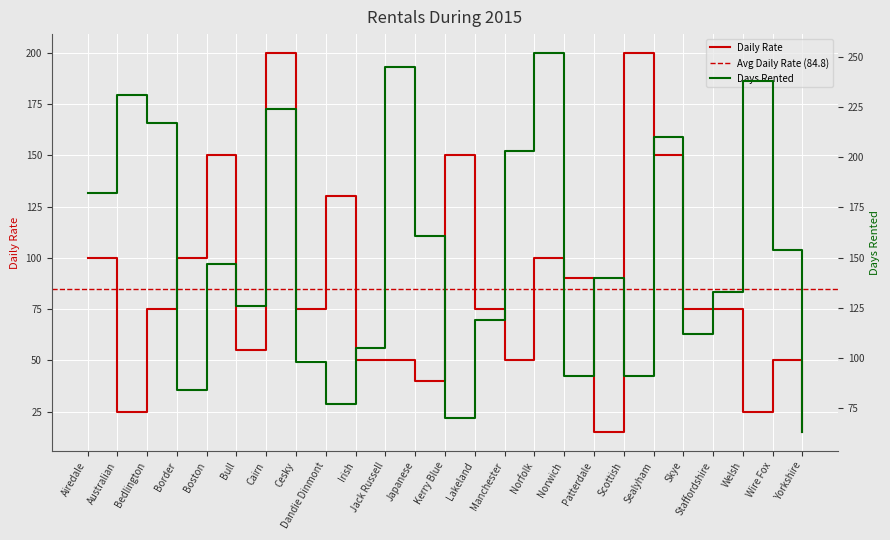

True or false: Daily Rate has more than 0 points higher than both neighbors.

True